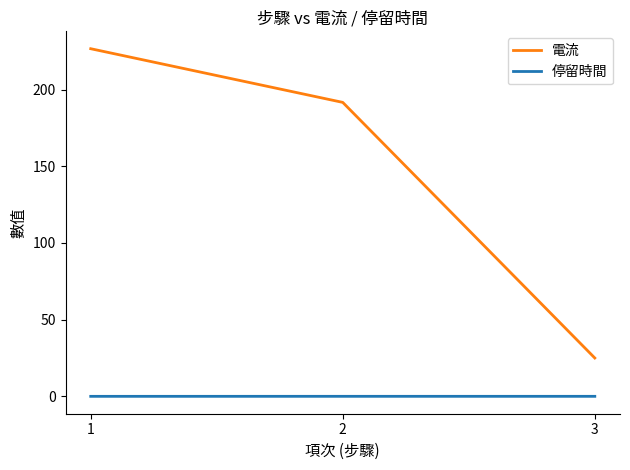

How many series are shown in this chart?

2